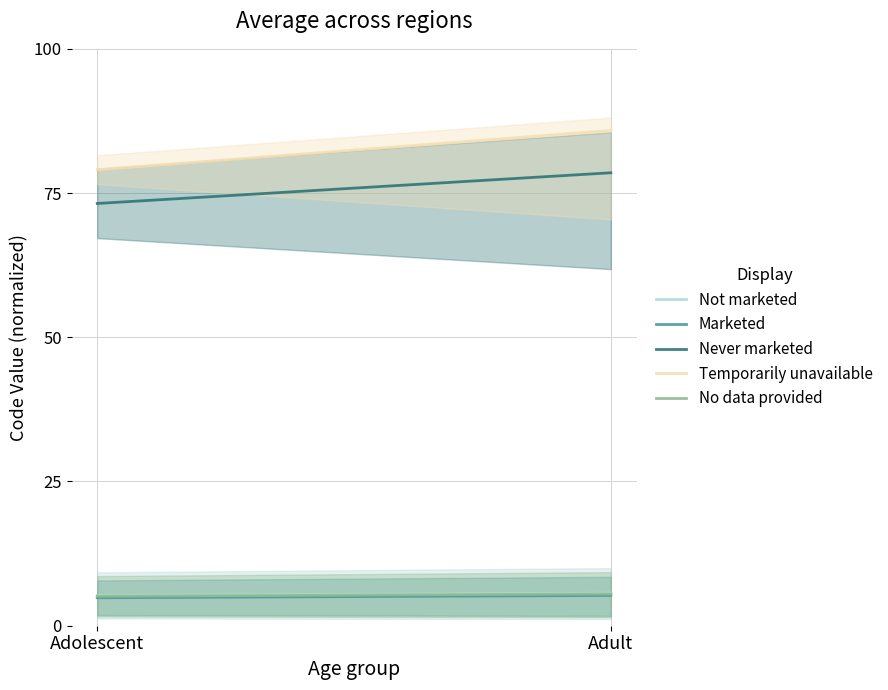

Count the number of data series in this chart.

5